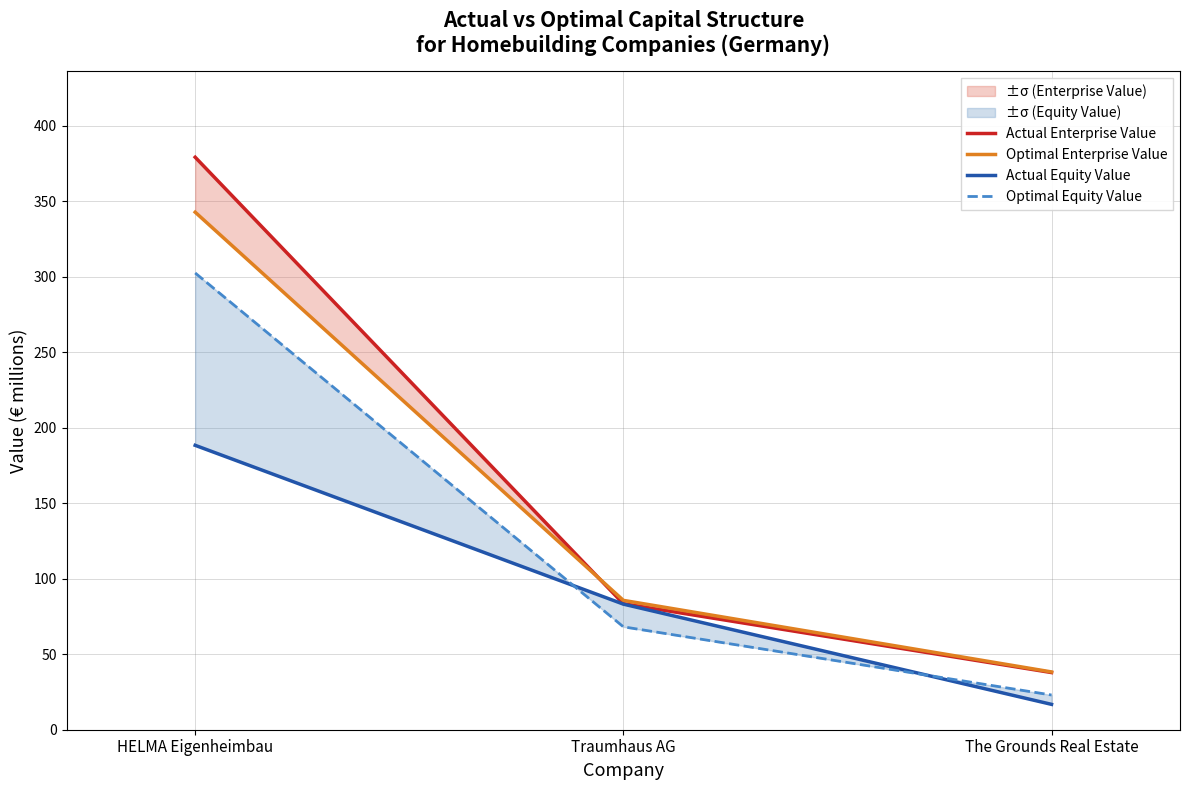

Rank the series at The Grounds Real Estate from highest to lowest value.

Optimal Enterprise Value, Actual Enterprise Value, Optimal Equity Value, Actual Equity Value